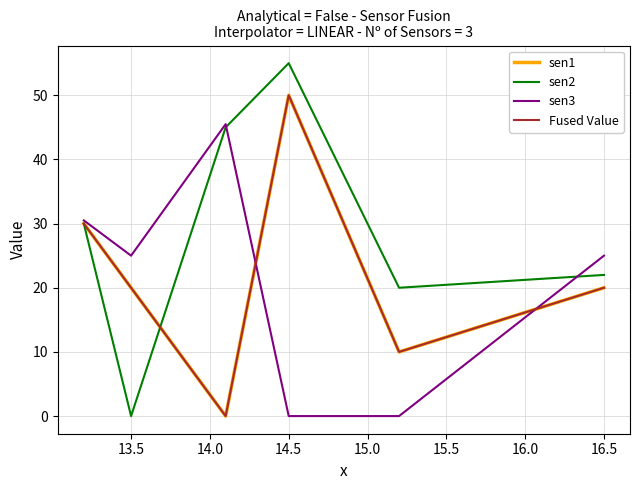

Does the chart have visible grid lines?

Yes